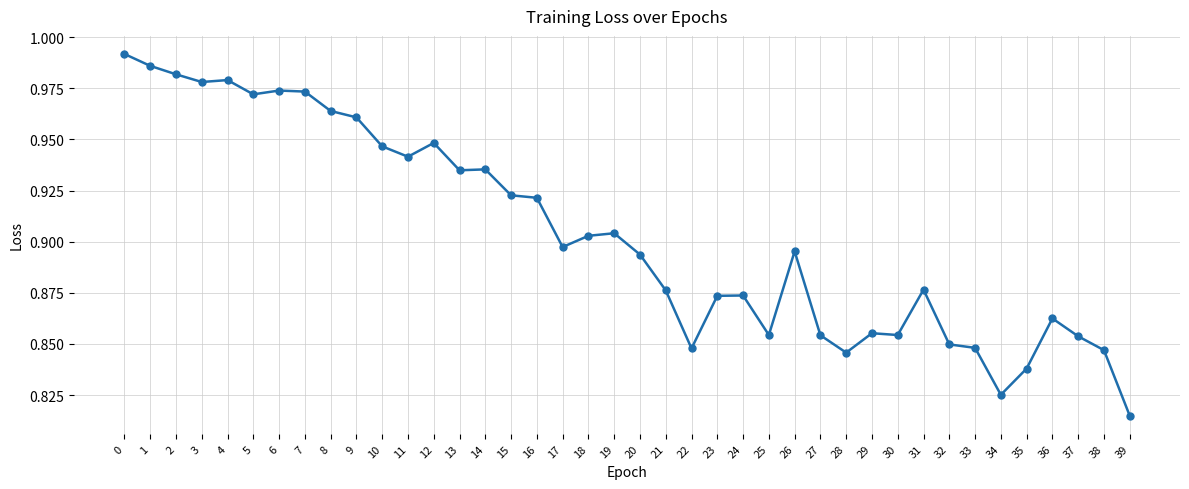

At which label is the value closest to 0?

39